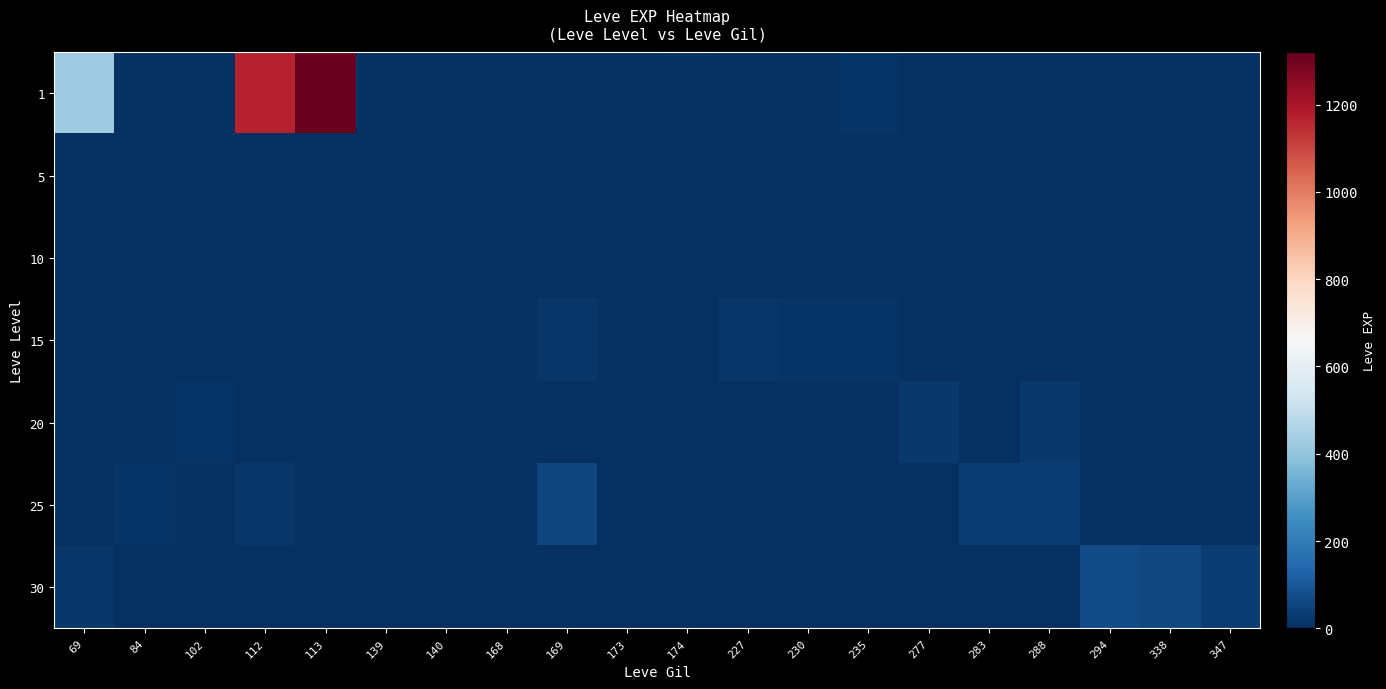

Reading left to right, extract all data points from this chart.

1: 69=420	84=0	102=0	112=1170	113=1320	139=1	140=2	168=3	169=2	173=3	174=10	227=0	230=0	235=13	277=0	283=0	288=0	294=0	338=0	347=0
5: 69=0	84=0	102=0	112=0	113=0	139=2	140=2	168=3	169=0	173=1	174=0	227=0	230=0	235=0	277=0	283=0	288=0	294=0	338=0	347=0
10: 69=4	84=0	102=0	112=0	113=0	139=0	140=3	168=0	169=4	173=3	174=10	227=0	230=0	235=0	277=0	283=0	288=0	294=0	338=0	347=0
15: 69=0	84=0	102=0	112=0	113=0	139=0	140=0	168=0	169=19	173=7	174=0	227=17	230=11	235=13	277=0	283=0	288=0	294=0	338=0	347=0
20: 69=0	84=0	102=12	112=0	113=0	139=0	140=0	168=0	169=0	173=0	174=0	227=0	230=0	235=0	277=22	283=0	288=22	294=0	338=0	347=0
25: 69=0	84=12	102=0	112=20	113=0	139=0	140=0	168=0	169=53	173=0	174=0	227=0	230=0	235=0	277=0	283=31	288=31	294=0	338=0	347=0
30: 69=17	84=0	102=0	112=0	113=0	139=0	140=0	168=0	169=0	173=0	174=0	227=0	230=0	235=0	277=0	283=0	288=0	294=72	338=57	347=36